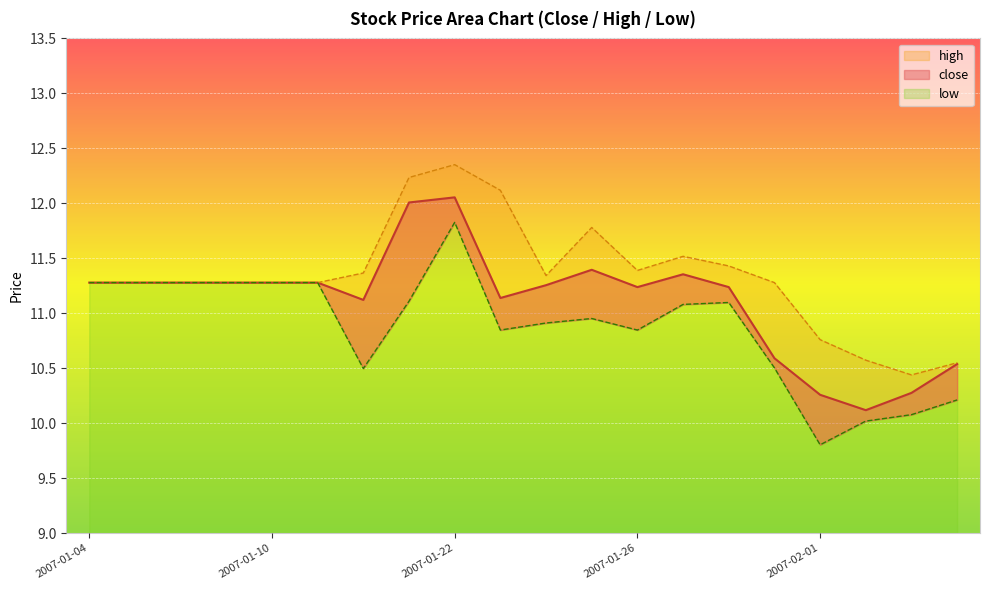

Is it true that low equals 6.2 at 2007-01-24?

False